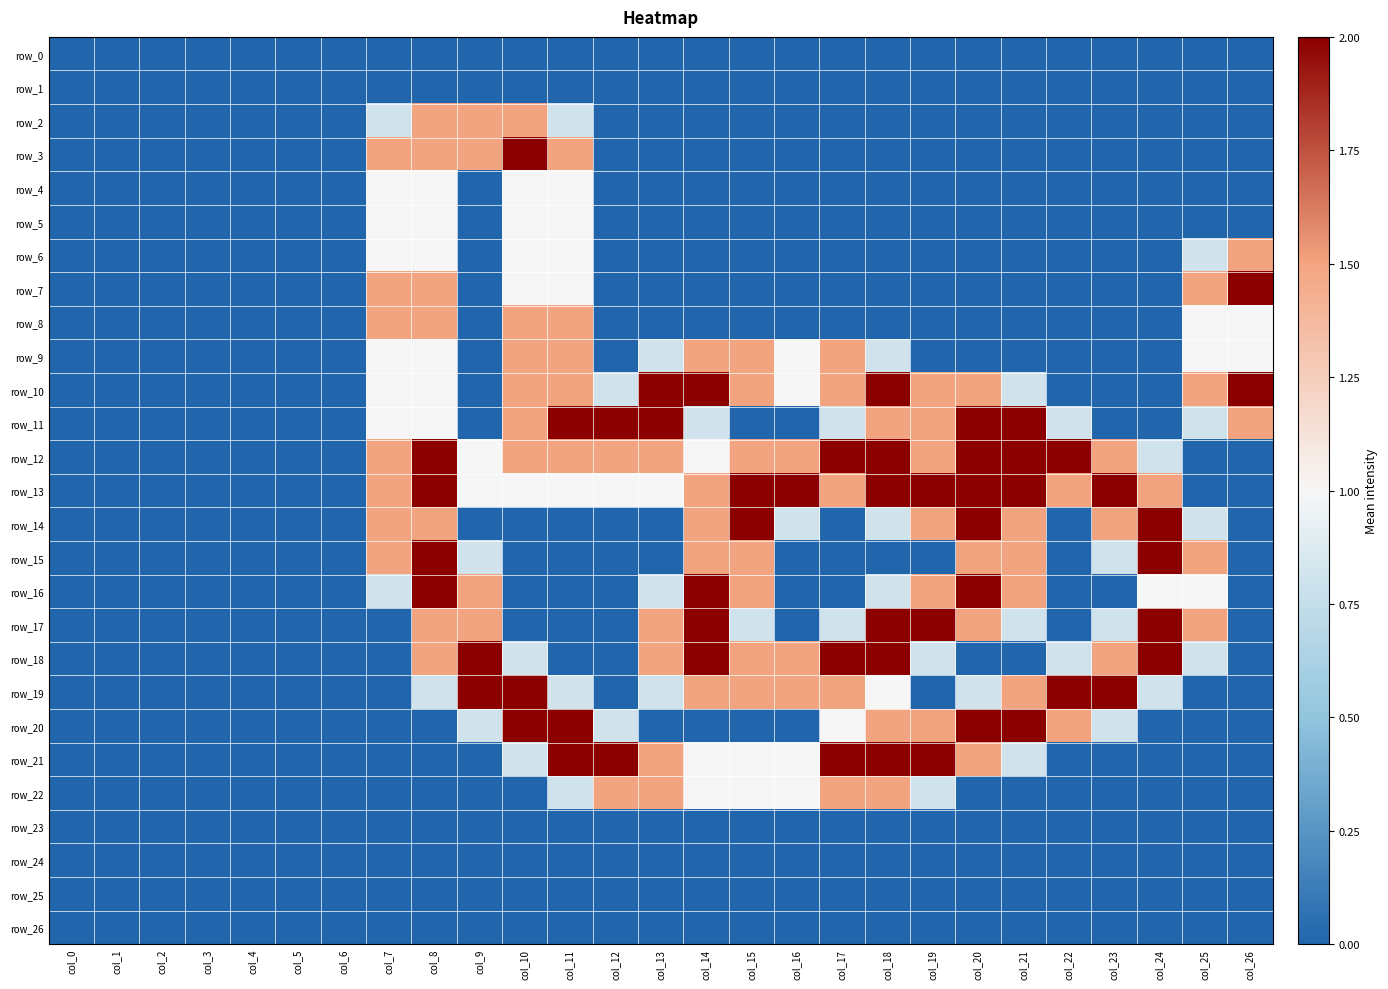

At which category is the sum across all series the highest?

col_8